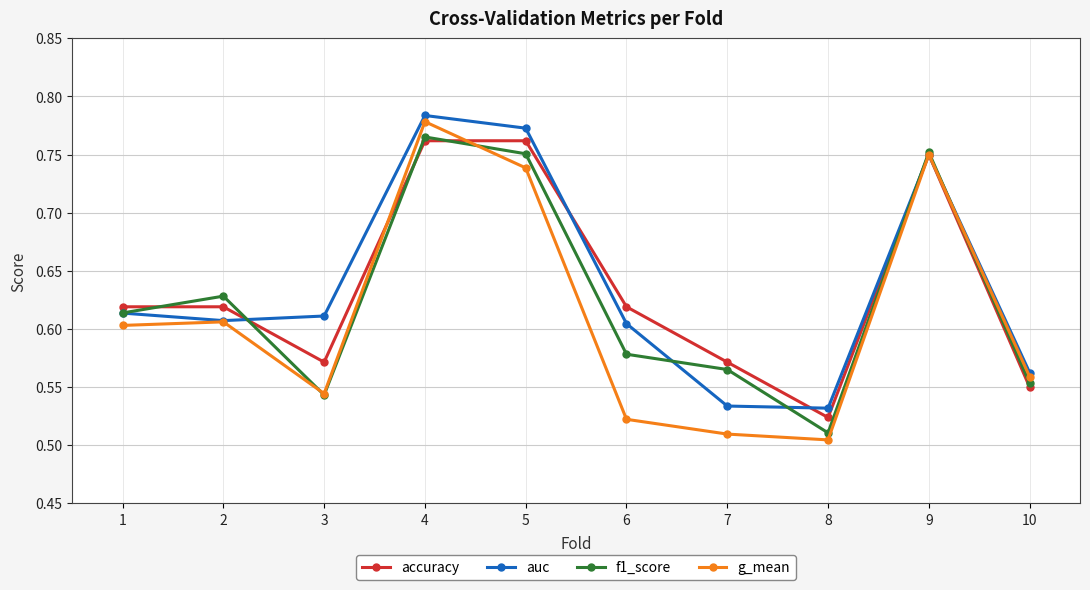

Is it true that auc equals 0.4 at 5?

False